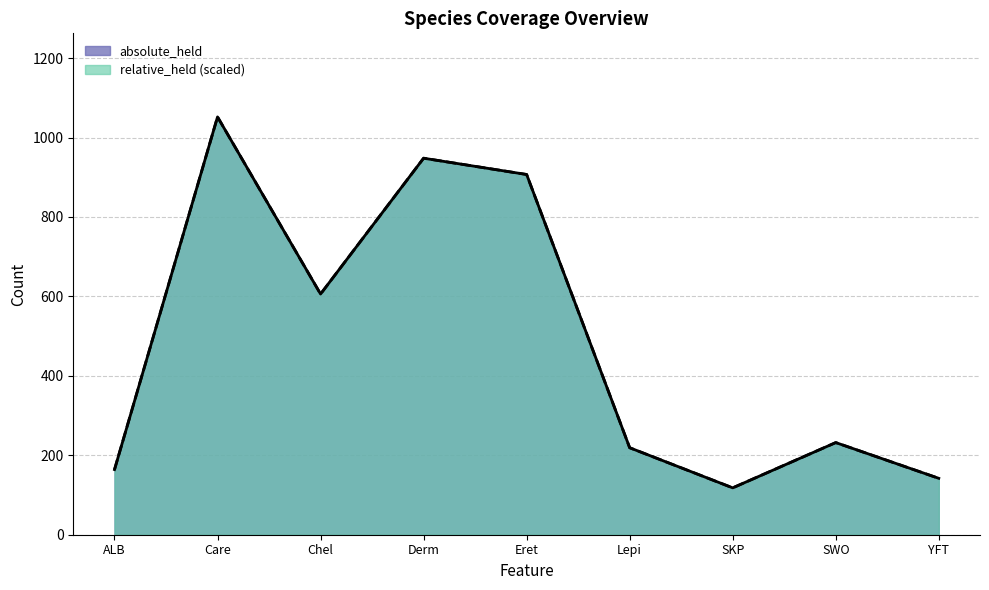

What is the label of the 1st point from the left?

ALB